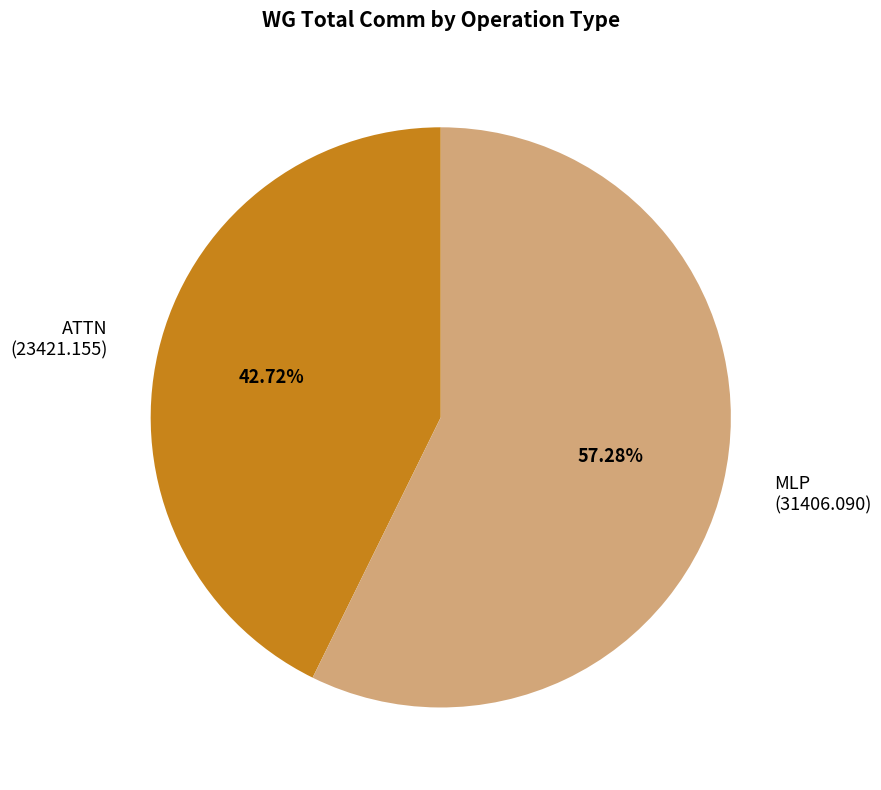

How many segments does this pie chart have?

2